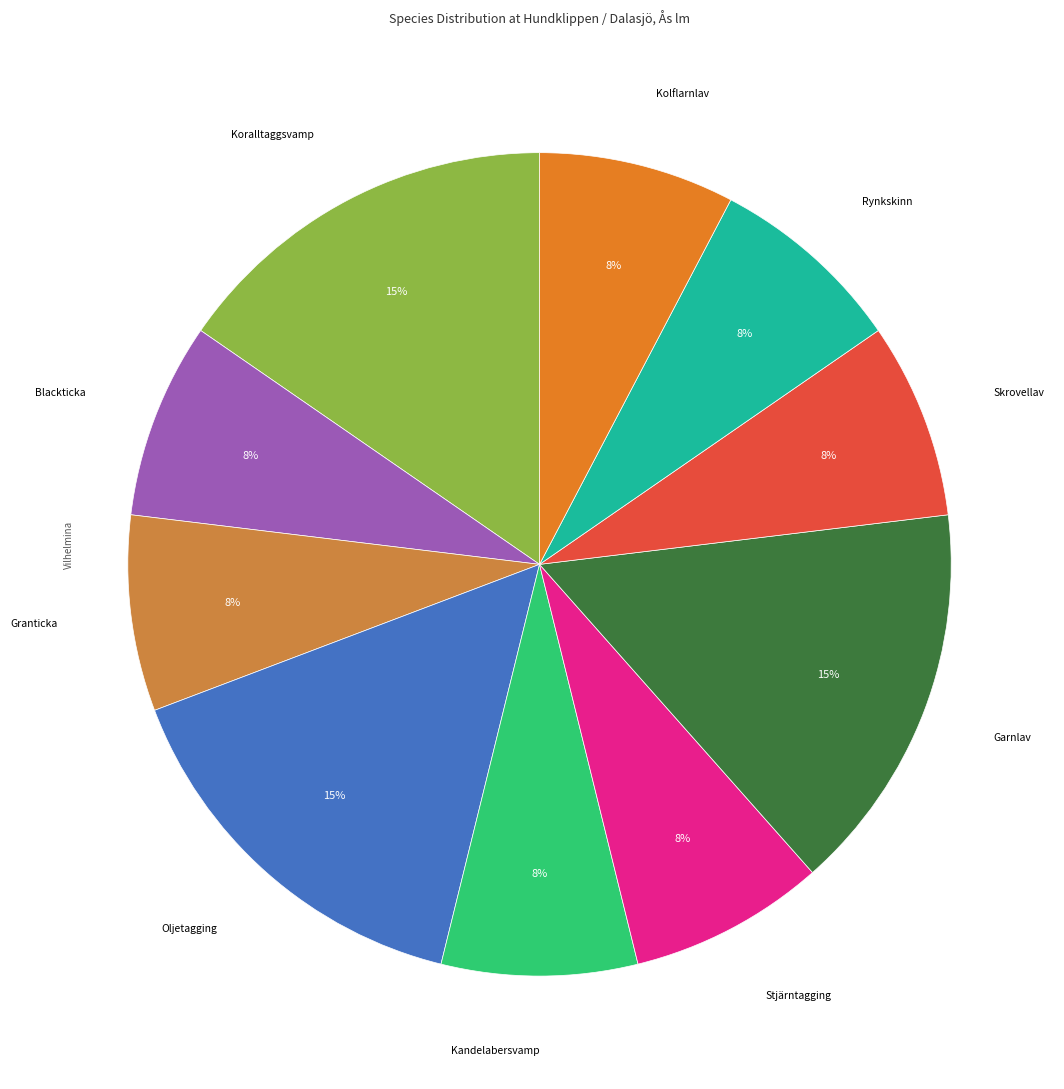

How many slices are in this pie chart?

10